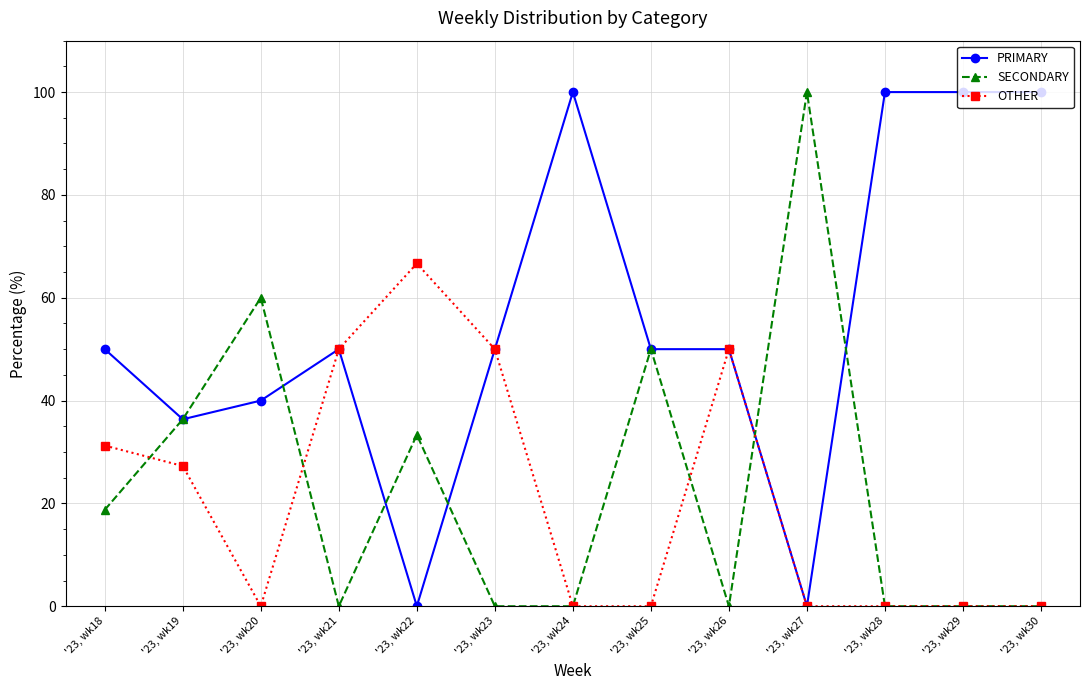

What is the sum of all OTHER values?

275.2